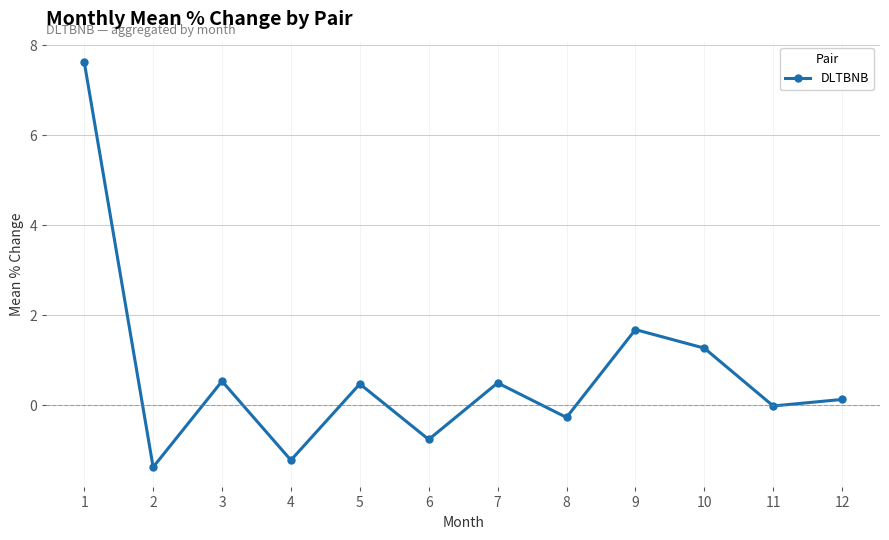

Between 8 and 9, which is larger?

9